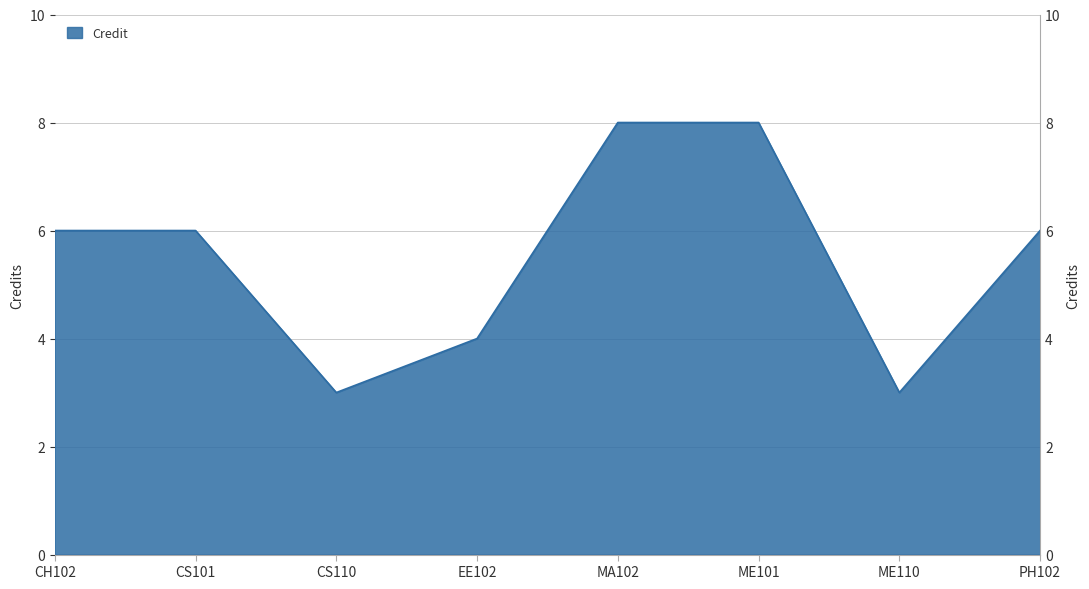

Where is the first local minimum?

CS110